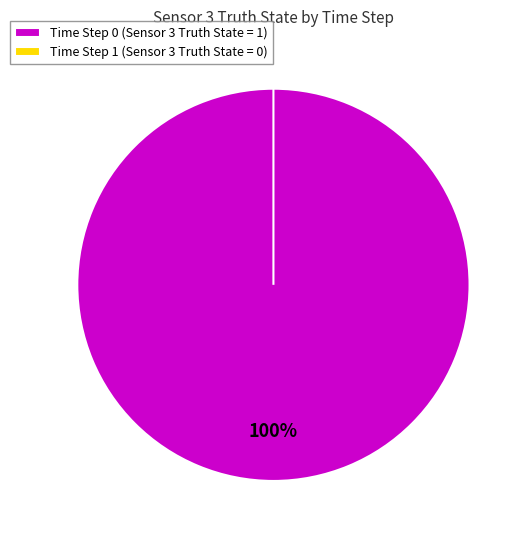

Do 0 and 1 together represent more than half of the pie?

Yes